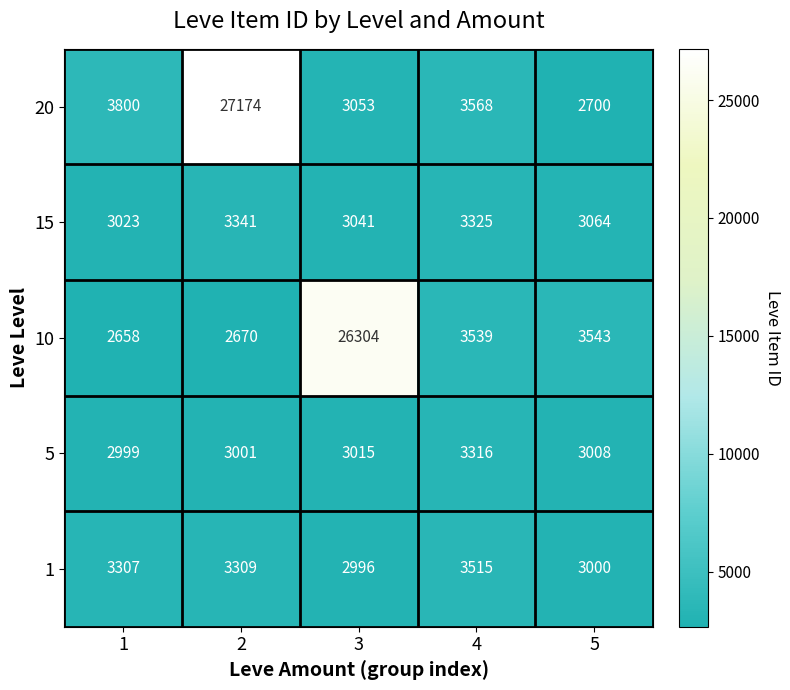

Reading left to right, transcribe all the data shown in this chart.

20: 3800	27174	3053	3568	2700
15: 3023	3341	3041	3325	3064
10: 2658	2670	26304	3539	3543
5: 2999	3001	3015	3316	3008
1: 3307	3309	2996	3515	3000